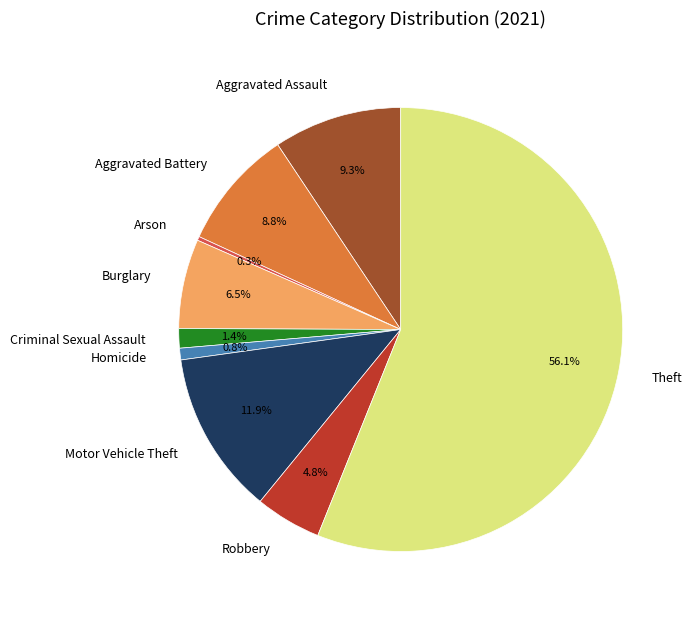

How many slices are in this pie chart?

9